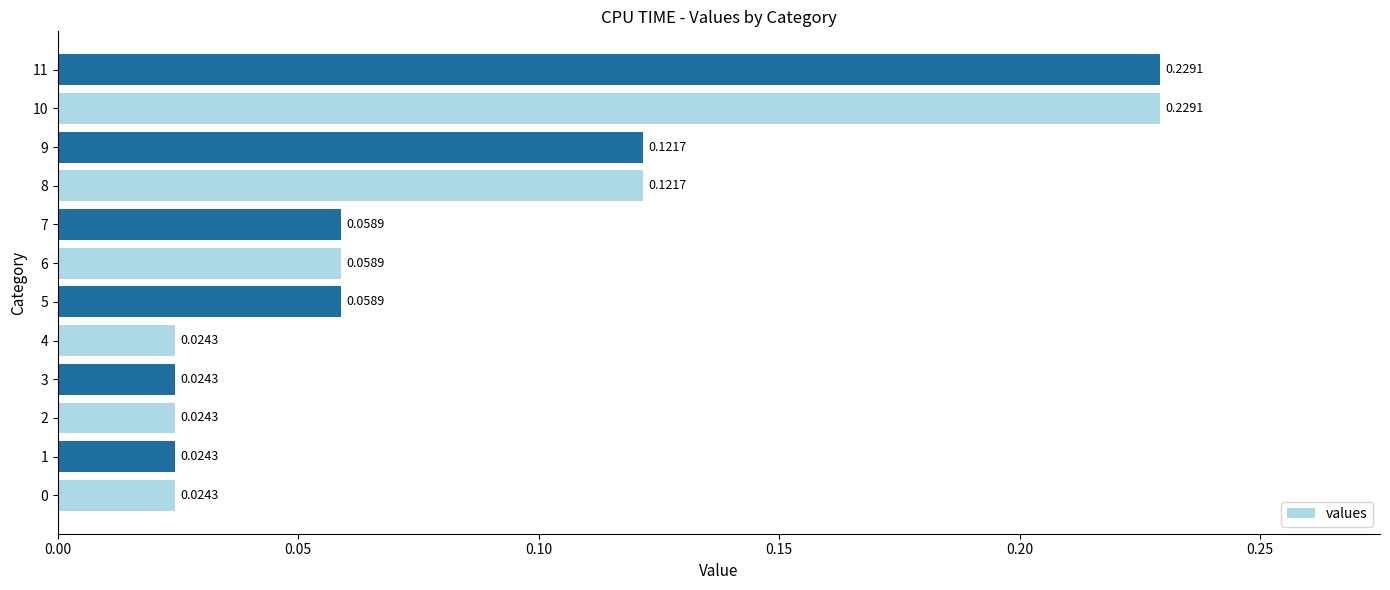

Between 3 and 10, which is larger?

10